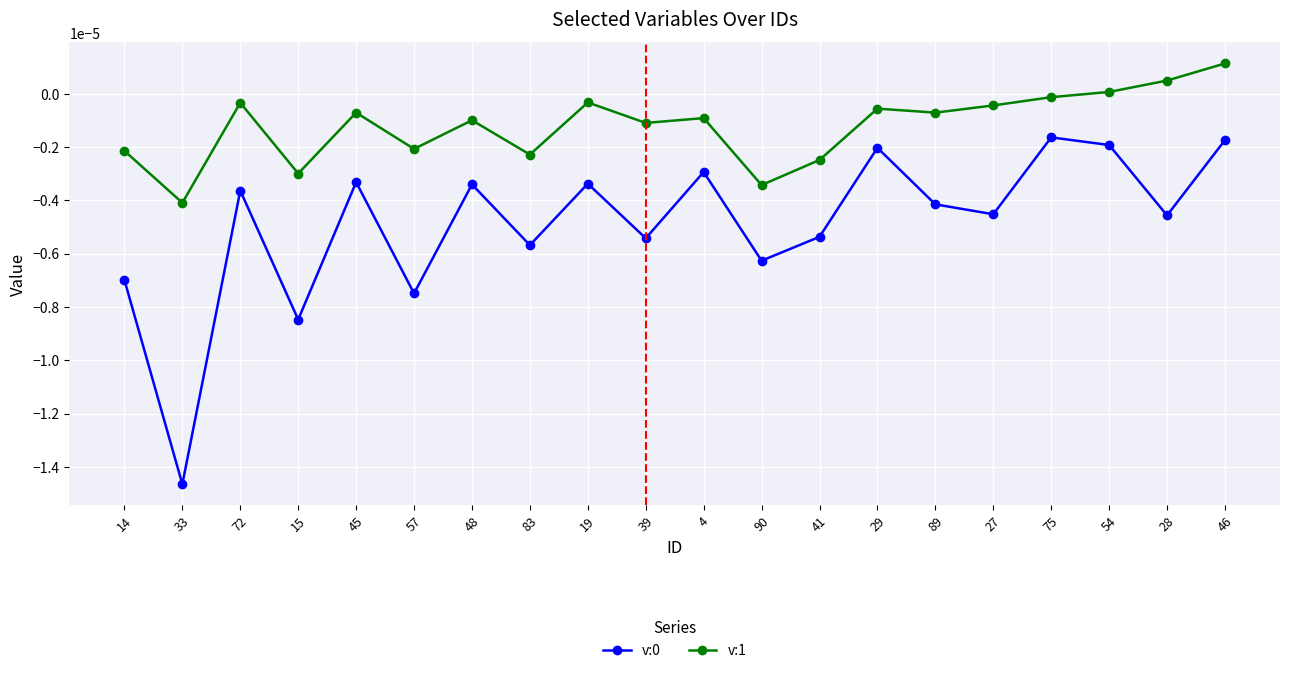

True or false: v:0 and v:1 cross at least once.

False